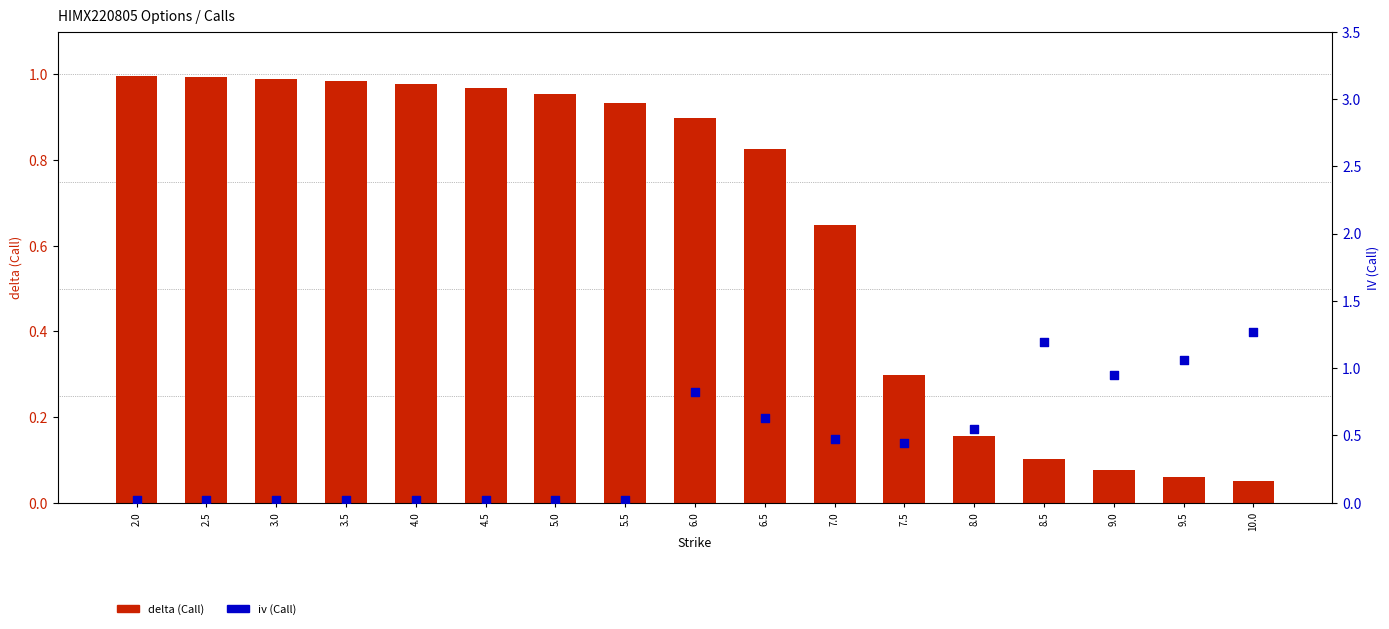

Which series contains the highest Y value?

iv (Call)